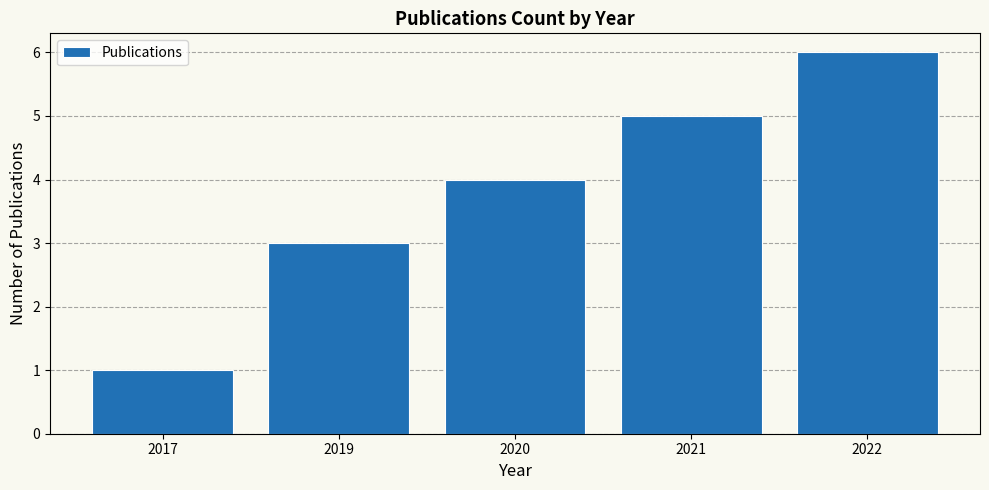

Reading left to right, list all the values displayed in this chart.

1	3	4	5	6